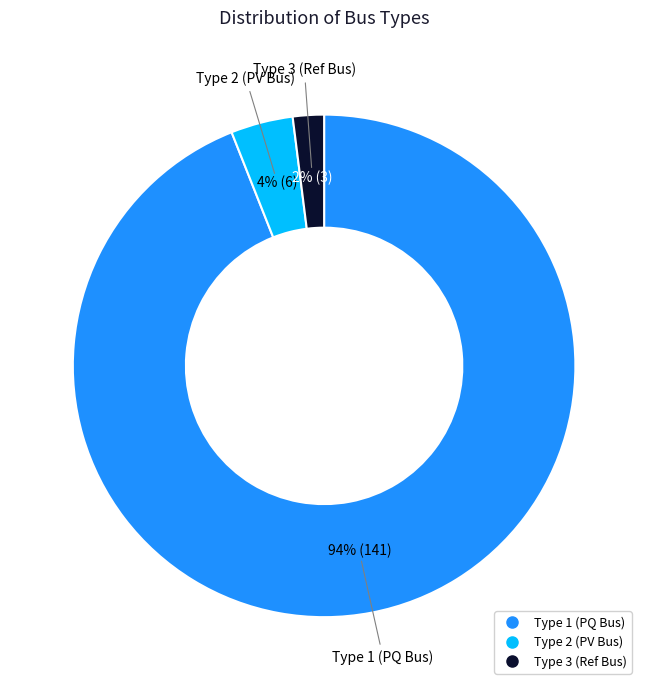

How many segments does this pie chart have?

3